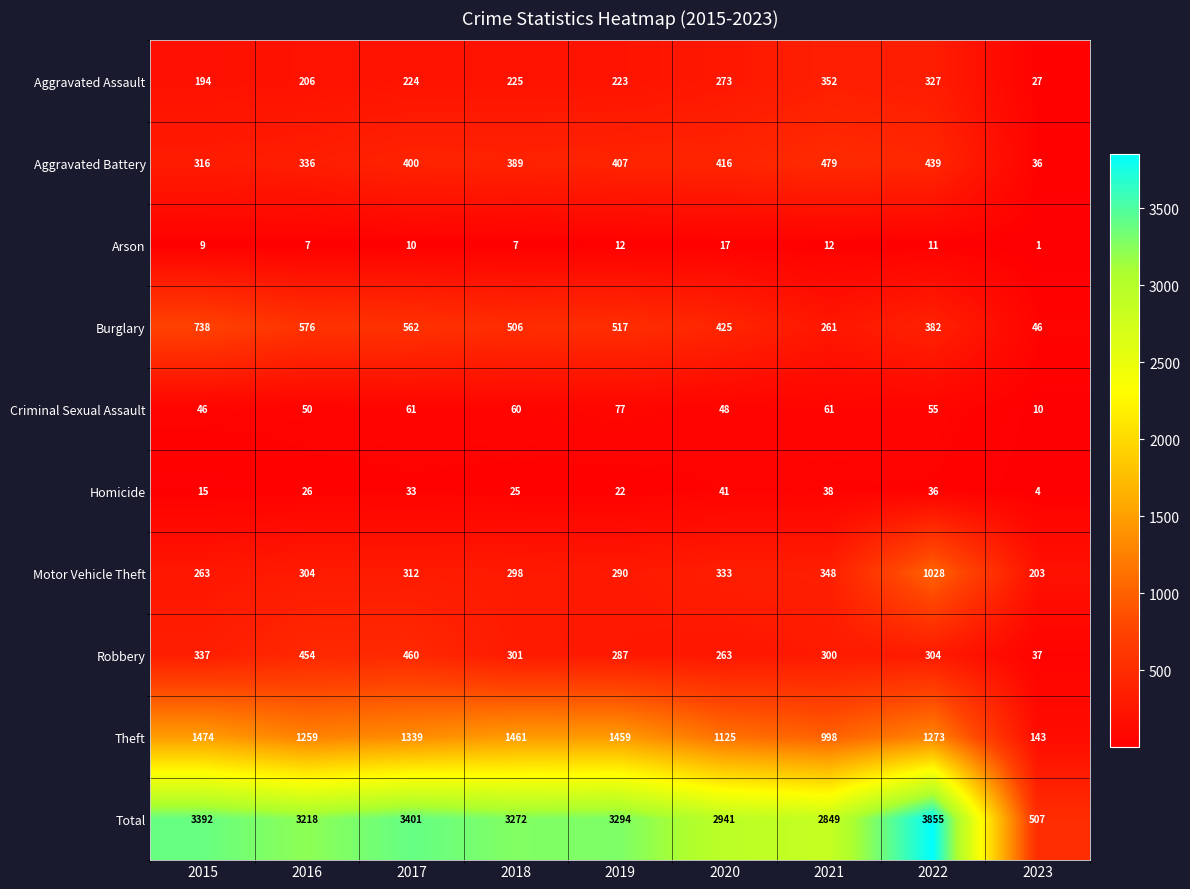

At which category does the chart reach its peak across all series?

2022